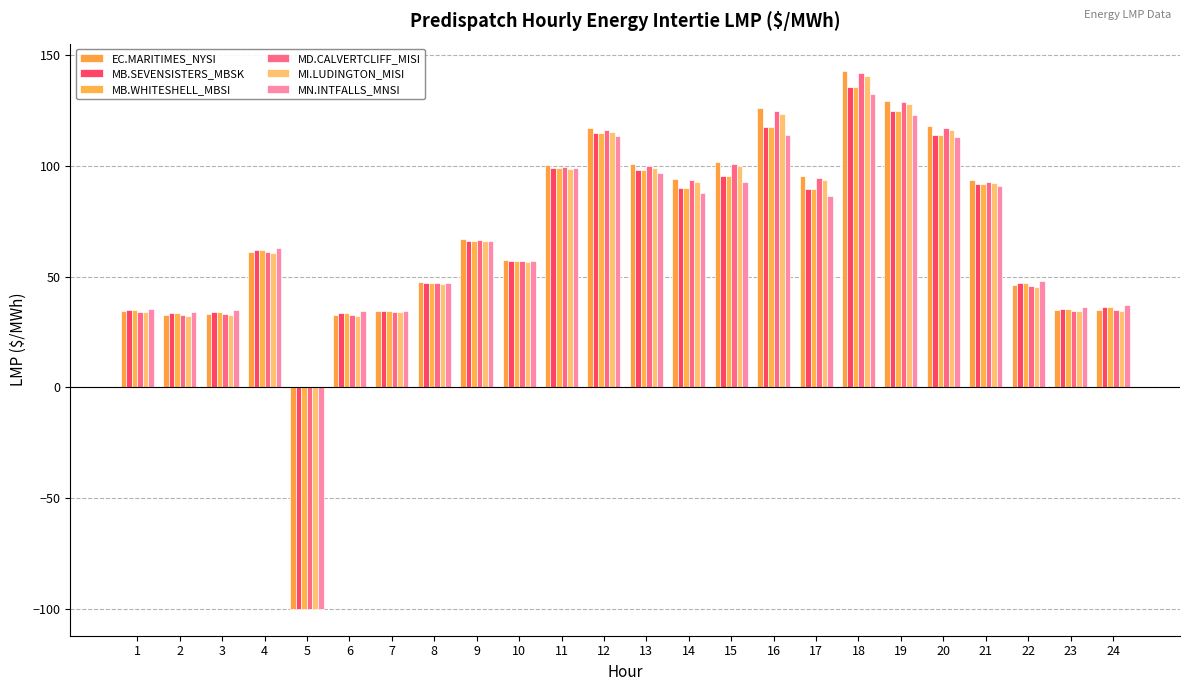

Reading left to right, extract all data points from this chart.

EC.MARITIMES_NYSI: 1=34.3	2=32.7	3=33.0	4=61.2	5=-100.0	6=32.8	7=34.3	8=47.4	9=67.0	10=57.5	11=100.3	12=117.2	13=100.8	14=94.3	15=101.8	16=126.0	17=95.3	18=143.1	19=129.6	20=118.0	21=93.7	22=46.0	23=34.9	24=34.8
MB.SEVENSISTERS_MBSK: 1=34.9	2=33.4	3=34.0	4=62.0	5=-100.0	6=33.7	7=34.5	8=47.2	9=66.1	10=57.1	11=99.0	12=114.7	13=98.3	14=90.2	15=95.7	16=117.8	17=89.6	18=135.7	19=124.7	20=114.2	21=91.7	22=47.0	23=35.5	24=36.1
MB.WHITESHELL_MBSI: 1=34.9	2=33.4	3=34.0	4=62.0	5=-100.0	6=33.7	7=34.5	8=47.2	9=66.1	10=57.1	11=99.0	12=114.7	13=98.3	14=90.1	15=95.6	16=117.7	17=89.6	18=135.7	19=124.7	20=114.2	21=91.7	22=47.0	23=35.6	24=36.1
MD.CALVERTCLIFF_MISI: 1=34.2	2=32.6	3=33.0	4=61.1	5=-100.0	6=32.7	7=34.1	8=47.1	9=66.5	10=57.1	11=99.6	12=116.2	13=100.0	14=93.5	15=100.8	16=124.7	17=94.5	18=141.9	19=128.7	20=117.1	21=93.0	22=45.8	23=34.7	24=34.8
MI.LUDINGTON_MISI: 1=33.9	2=32.4	3=32.7	4=60.9	5=-100.0	6=32.4	7=33.9	8=46.7	9=66.0	10=56.7	11=98.7	12=115.2	13=99.2	14=92.8	15=100.0	16=123.6	17=93.8	18=140.8	19=127.9	20=116.1	21=92.3	22=45.5	23=34.4	24=34.7
MN.INTFALLS_MNSI: 1=35.4	2=34.0	3=34.8	4=62.8	5=-100.0	6=34.4	7=34.7	8=47.3	9=66.0	10=57.2	11=99.0	12=113.6	13=96.9	14=88.0	15=92.6	16=113.8	17=86.5	18=132.5	19=122.8	20=113.2	21=91.1	22=48.0	23=36.3	24=37.0